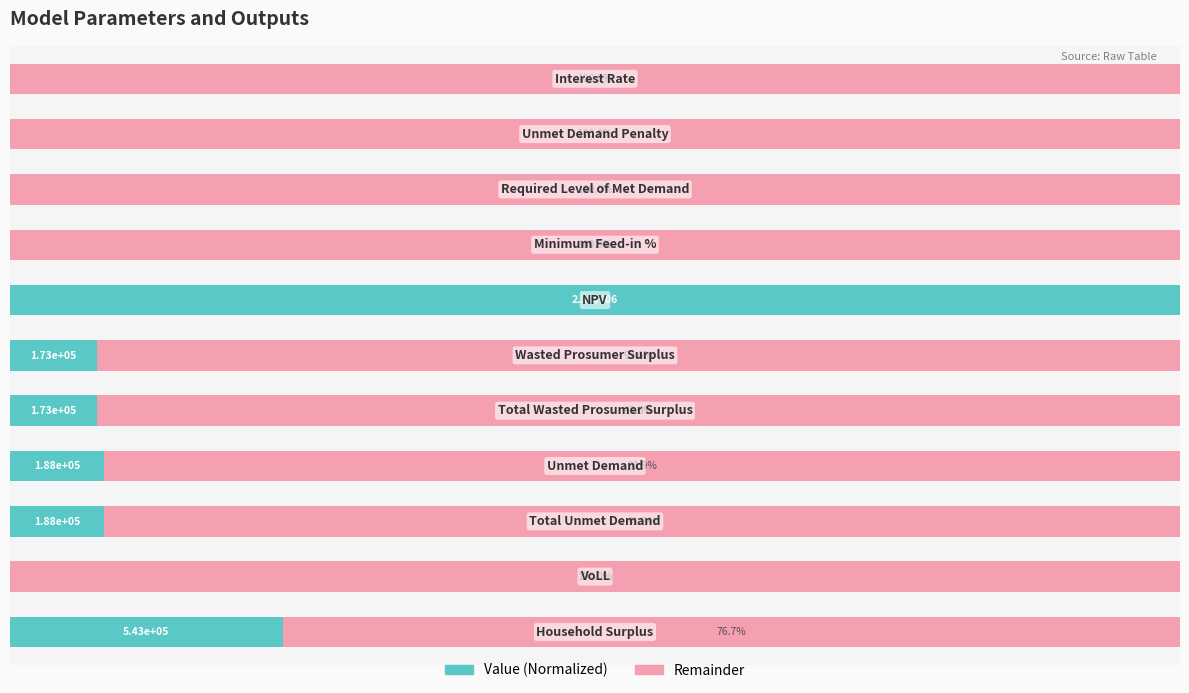

What are all the series names shown in the legend?

Value (Normalized), Remainder